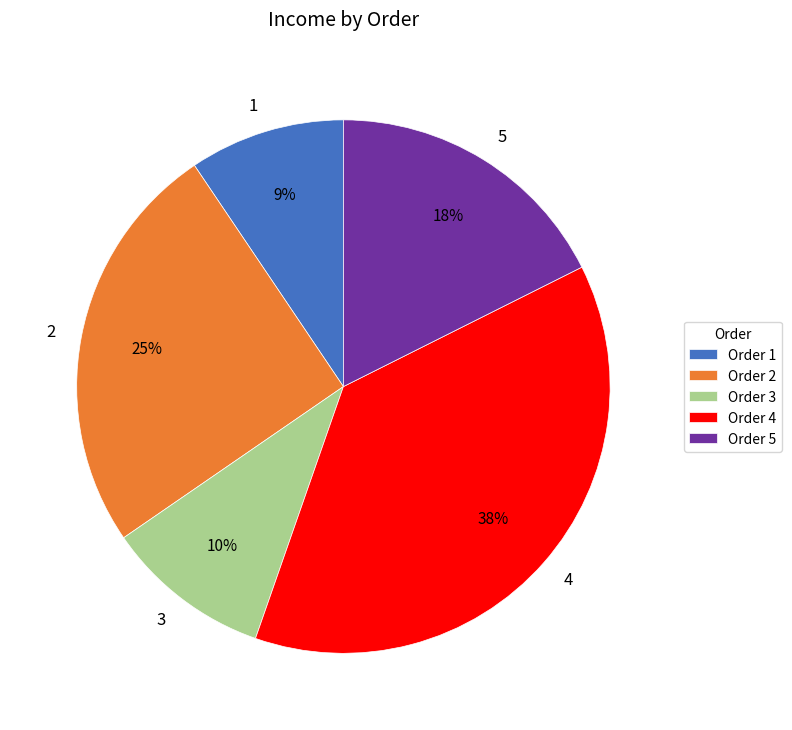

Count the number of slices in the pie.

5